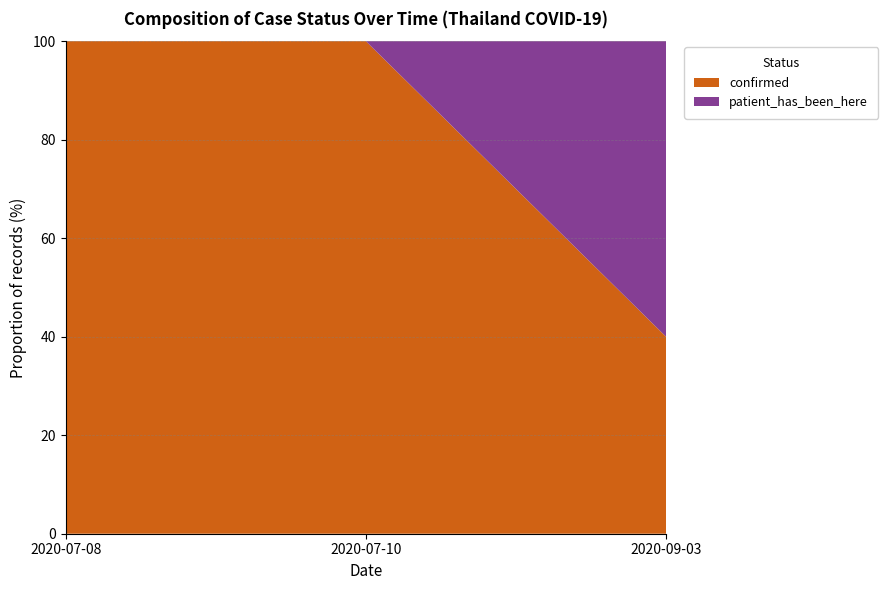

Reading left to right, what are the values for confirmed?

100	100	40